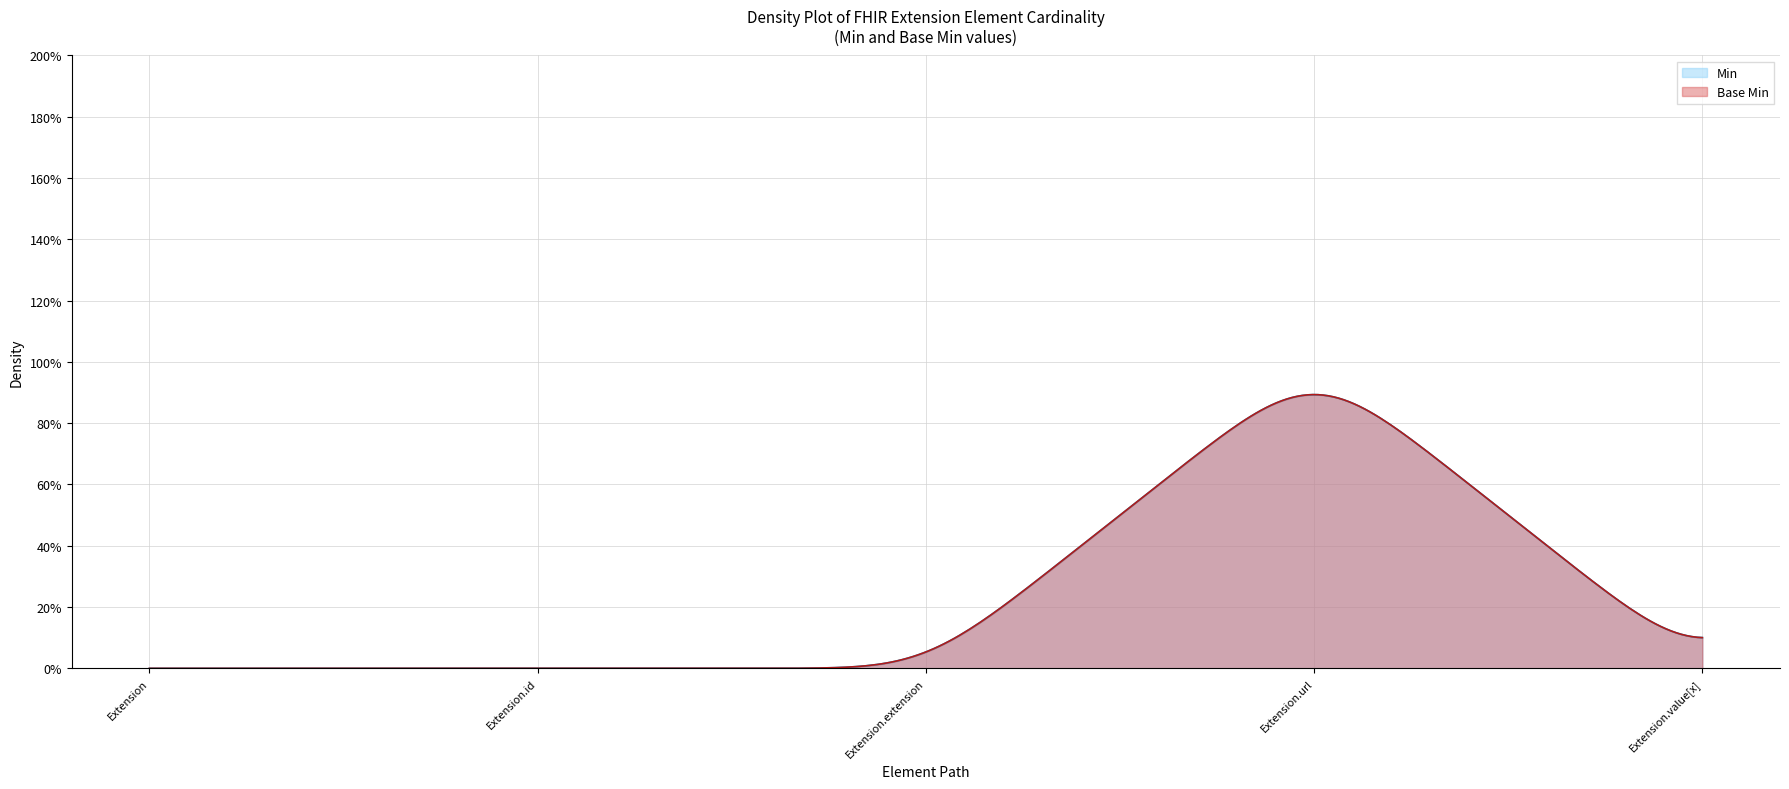

True or false: Base Min has a value of 0 at Extension.

True